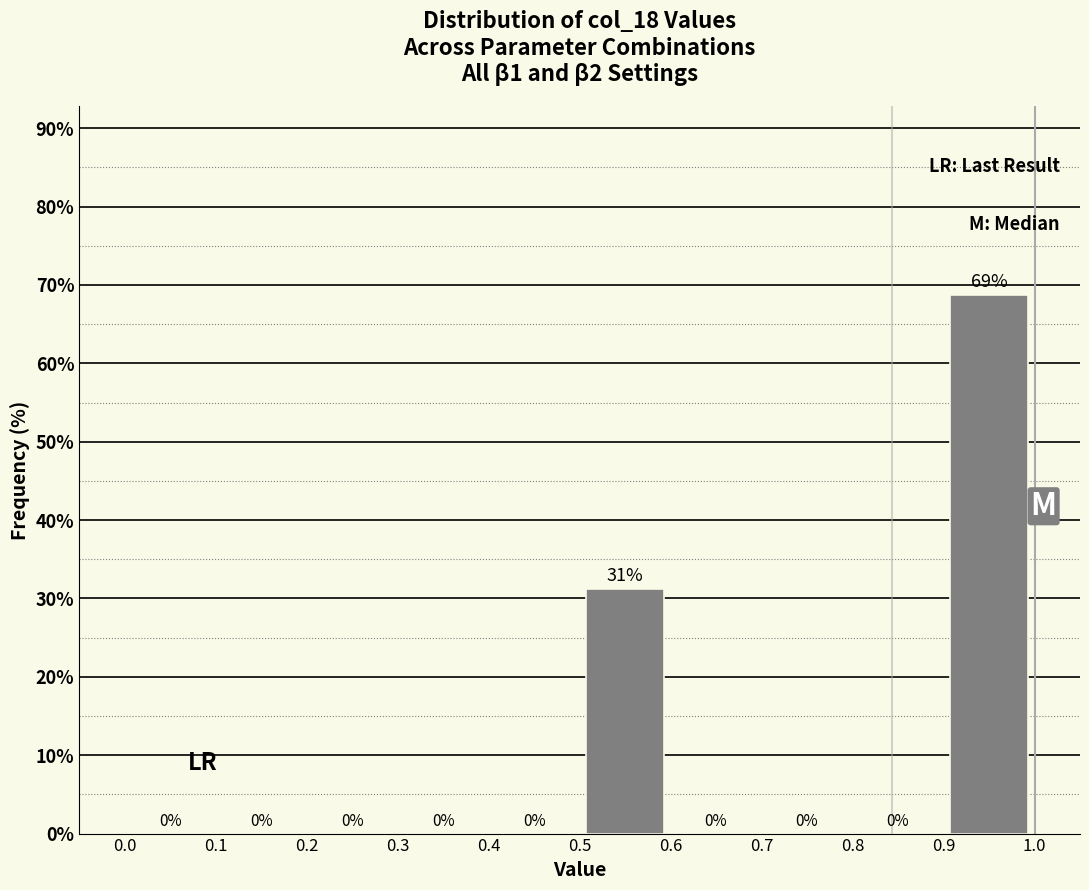

Over which range of the x-axis is the bar tallest?

0.9 to 1.0